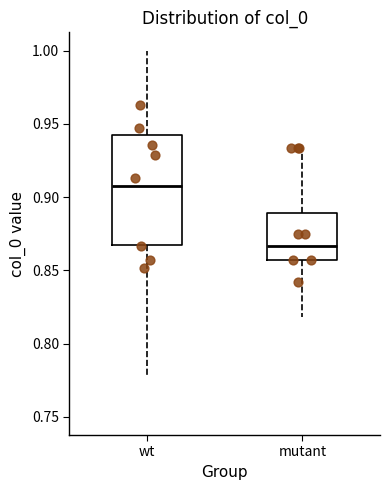

Reading left to right, transcribe this box plot: for each box, give where its median line is, the range the box spans, and where its two whiskers end, as read against the y-axis. The values are not printed on the chart, so give them approximately, as read against the axis.

wt: median 0.910, box 0.870 to 0.940, whiskers 0.780 to 1.000
mutant: median 0.865, box 0.855 to 0.890, whiskers 0.820 to 0.935